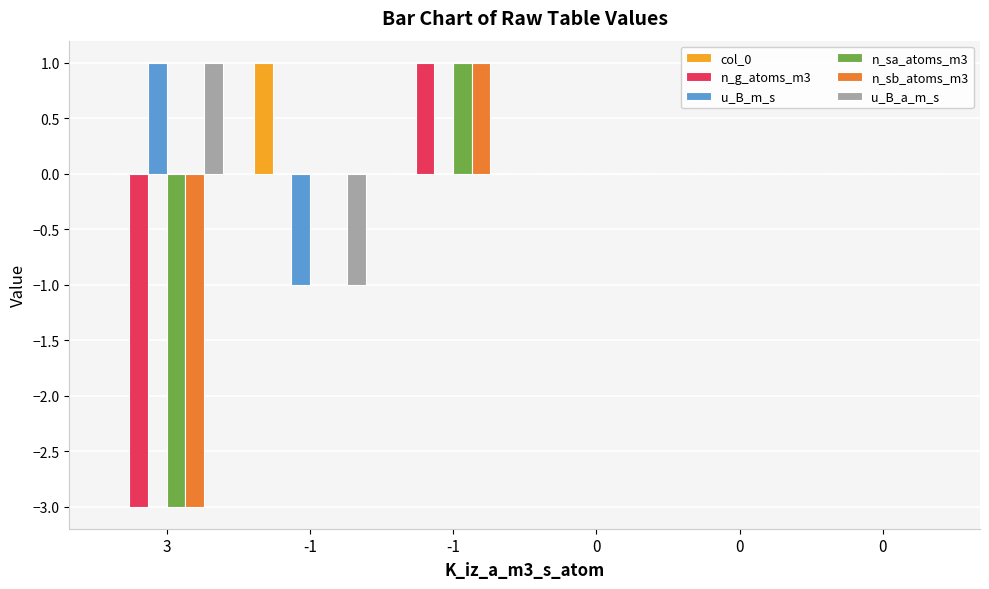

Count the number of categories in the chart.

6